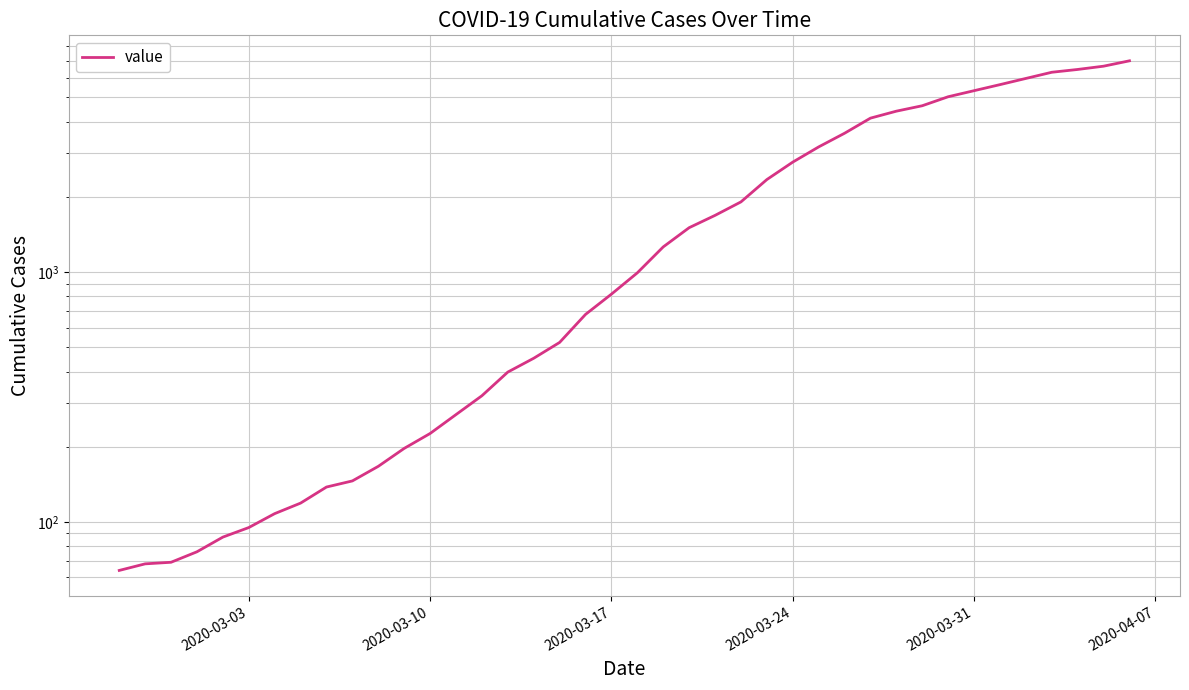

The value at 11 is 331. True or false?

False